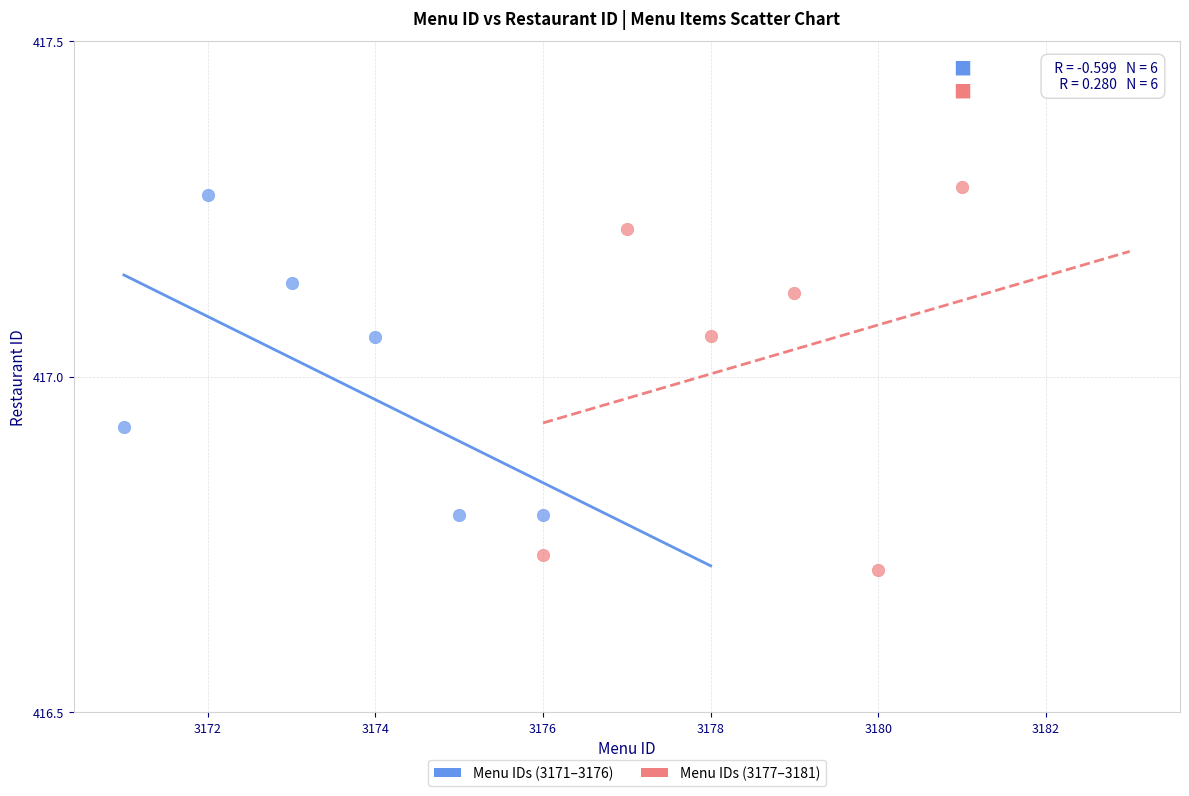

Which series reaches the minimum Y coordinate?

Menu IDs (3177–3181)